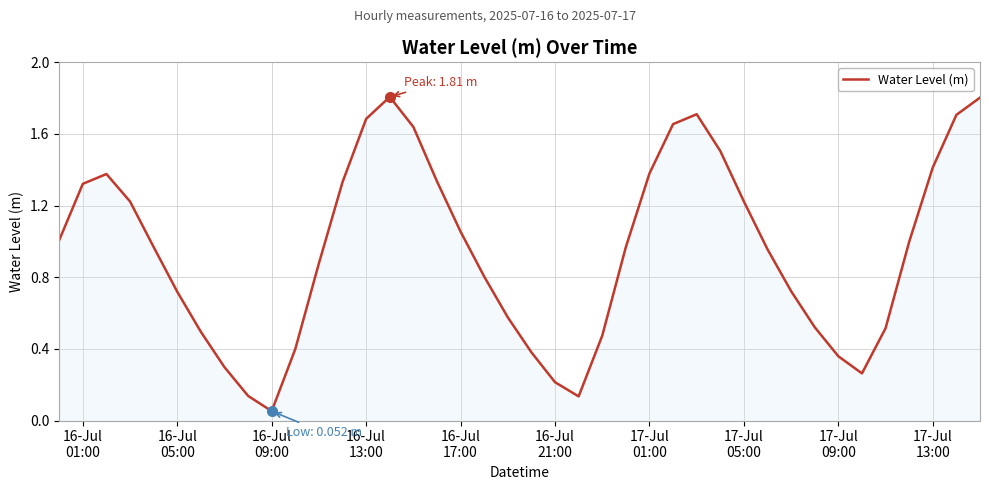

What is the maximum value shown in the chart?

1.8